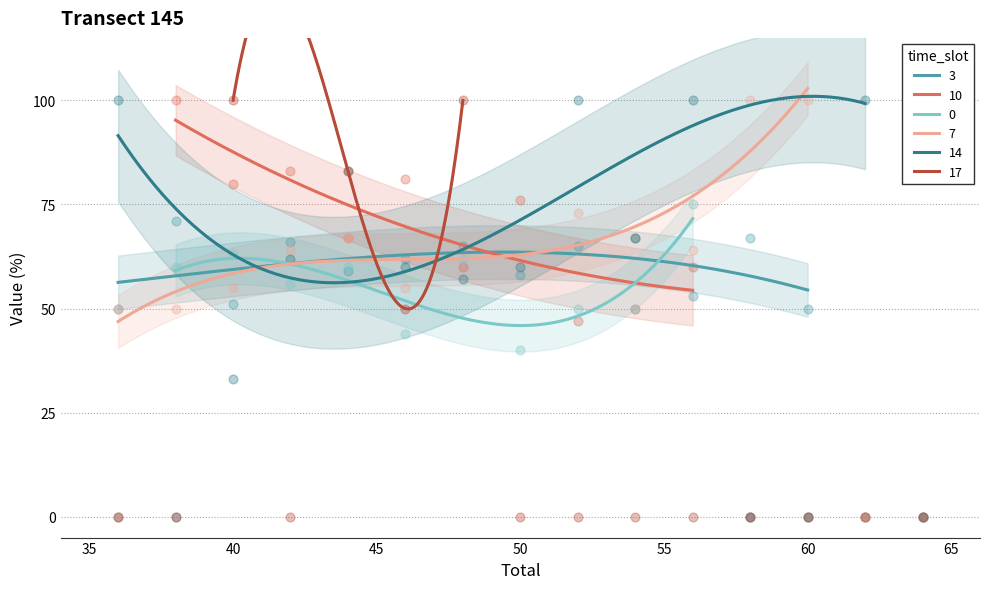

At how many categories does at least one series exceed 81?

11